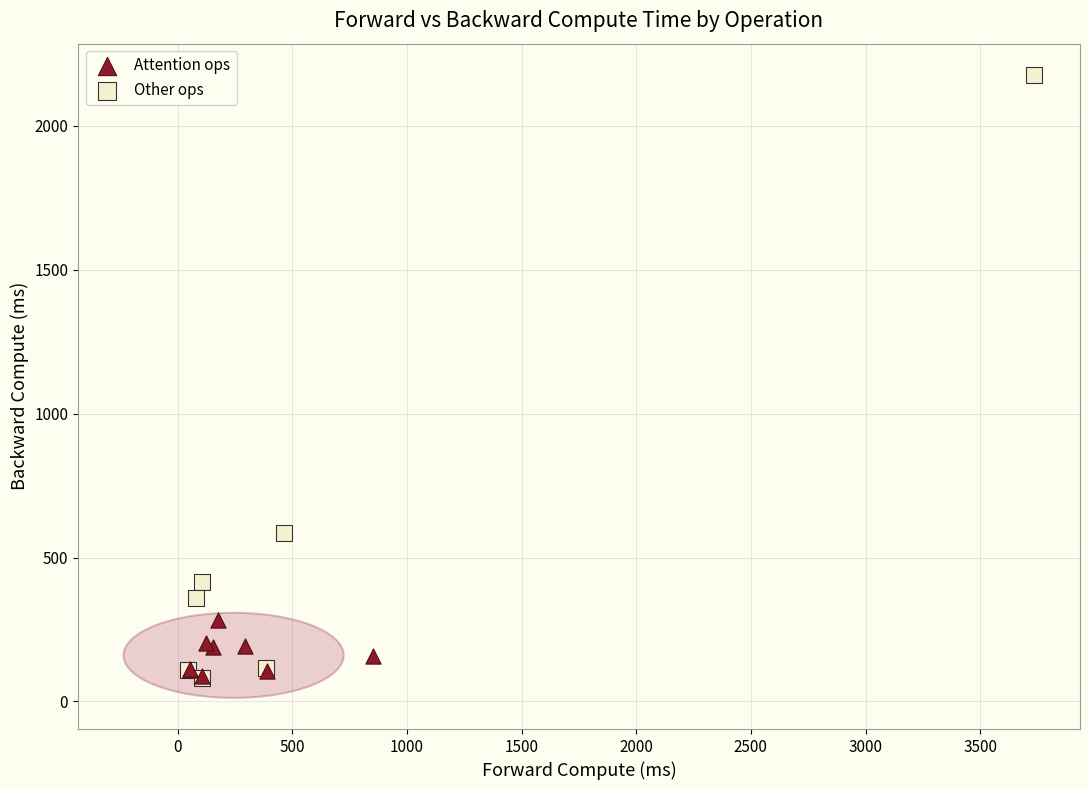

Which series reaches the maximum Y coordinate?

Other ops